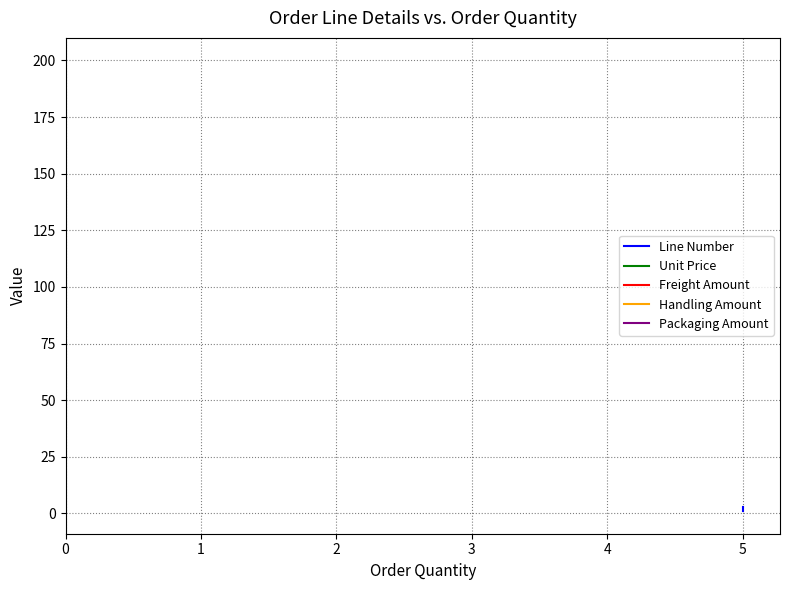

How many series are shown in this chart?

5